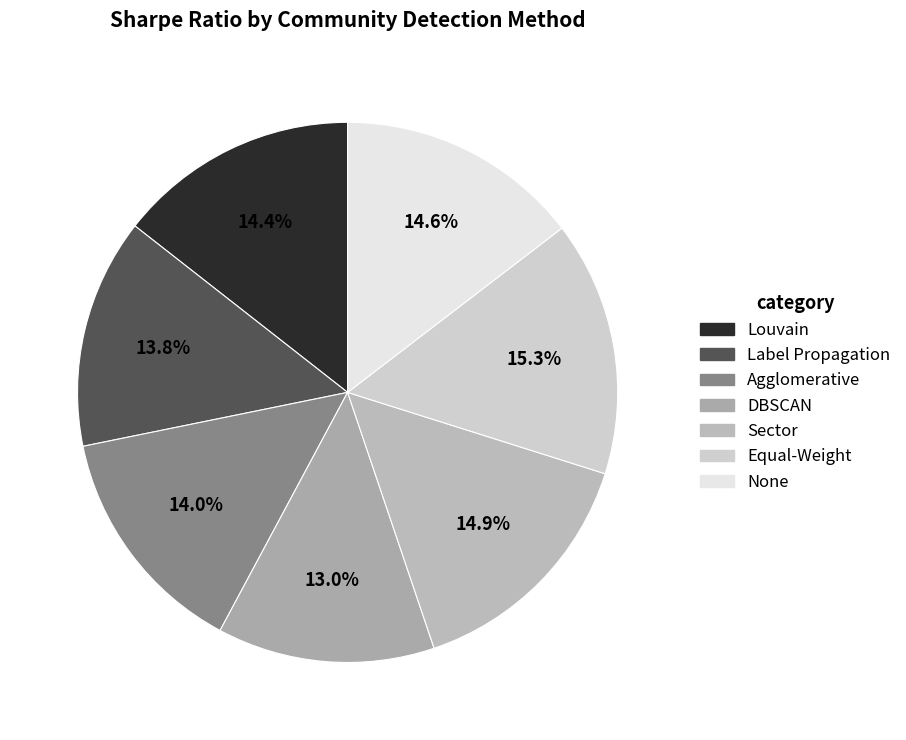

How many segments does this pie chart have?

7